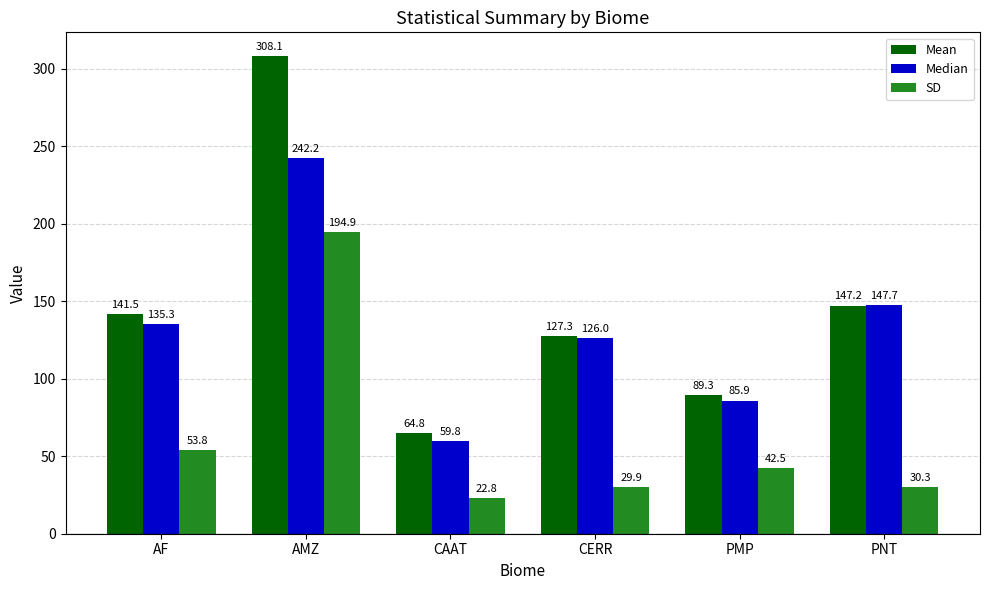

Reading right to left, what are all the values shown in this chart?

Mean: 147.2	89.3	127.3	64.8	308.1	141.5
Median: 147.7	85.9	126.0	59.8	242.2	135.3
SD: 30.3	42.5	29.9	22.8	194.9	53.8